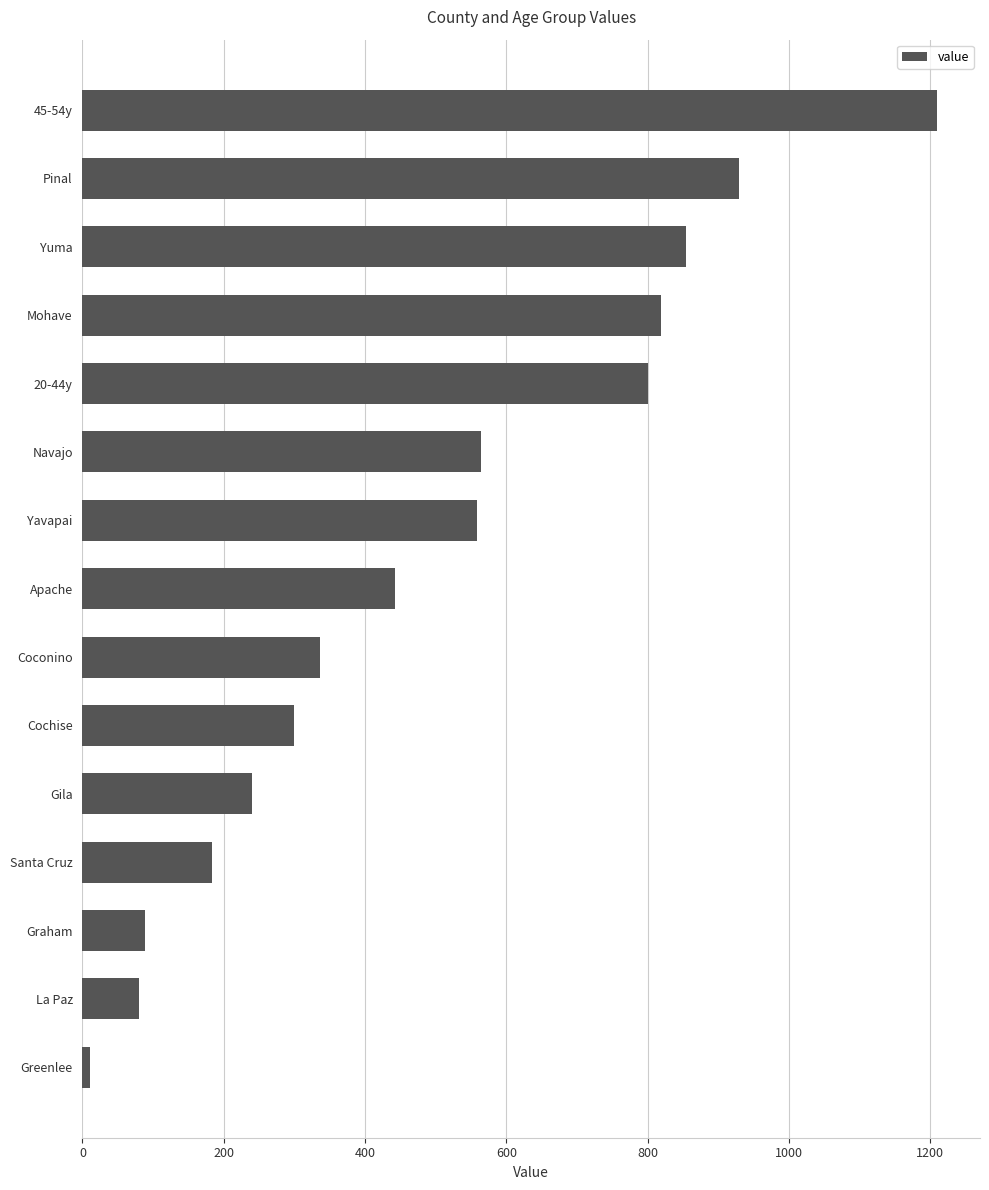

Reading bottom to top, list all the values displayed in this chart.

10	80	89	183	240	300	336	442	558	564	800	819	855	930	1210